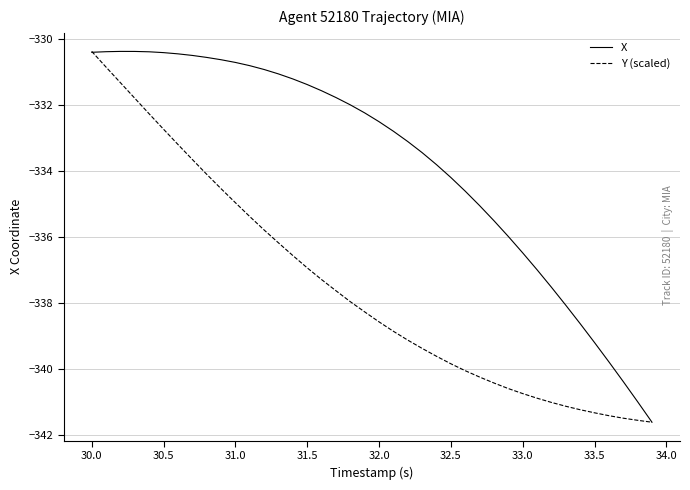

What are all the series names shown in the legend?

X, Y (scaled)